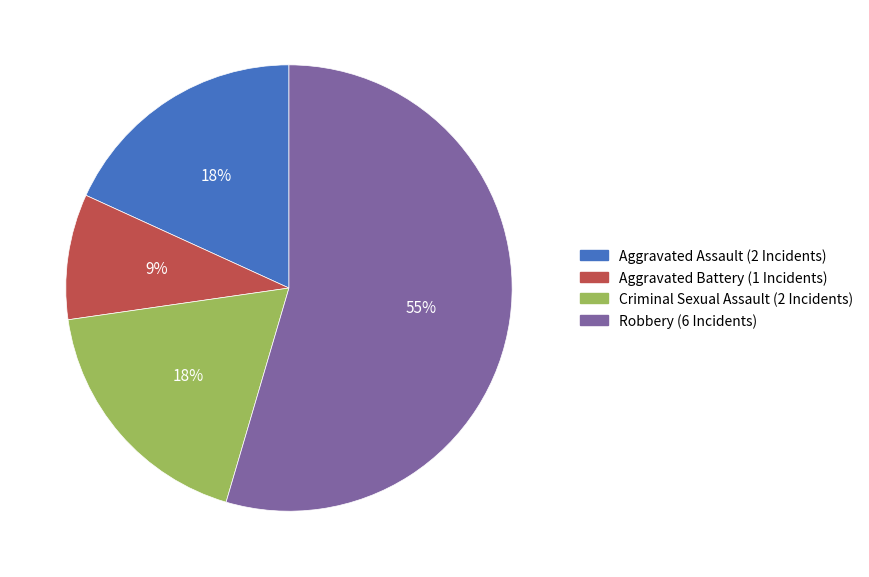

Approximately how many times larger is the value at Aggravated Assault (2 Incidents) compared to Aggravated Battery (1 Incidents)?

2.0